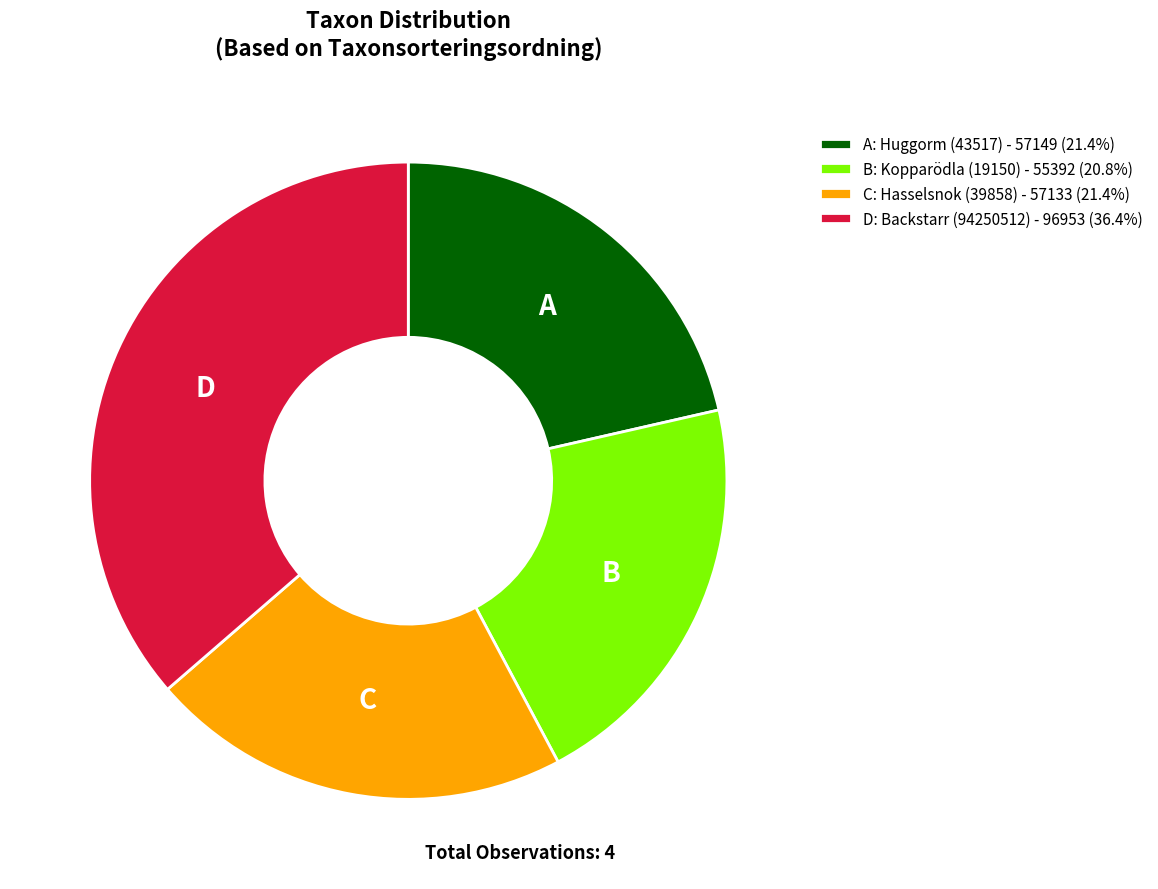

Do C: Hasselsnok (39858) - 57133 (21.4%) and A: Huggorm (43517) - 57149 (21.4%) together represent more than half of the pie?

No